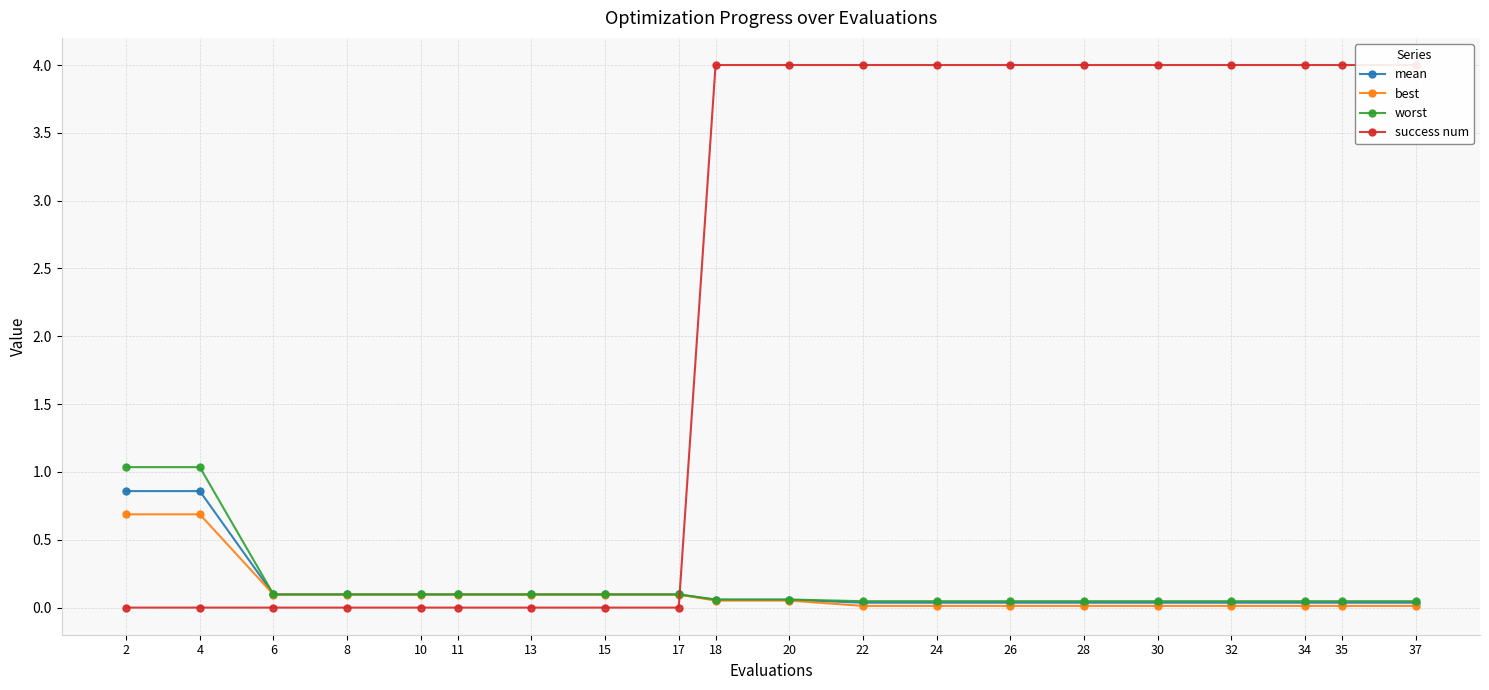

How many data points does each series have?

20